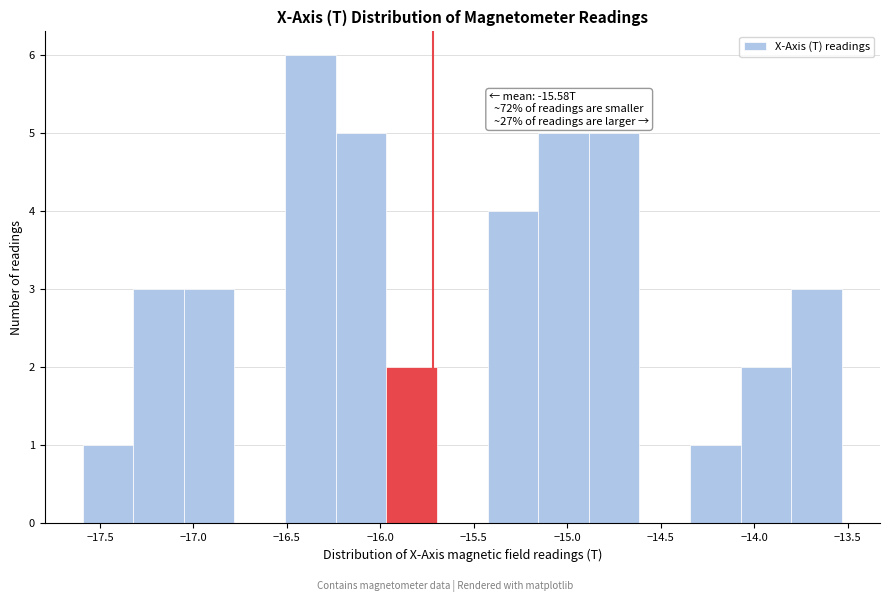

Over which range of the x-axis is the bar tallest?

-16.50 to -16.25